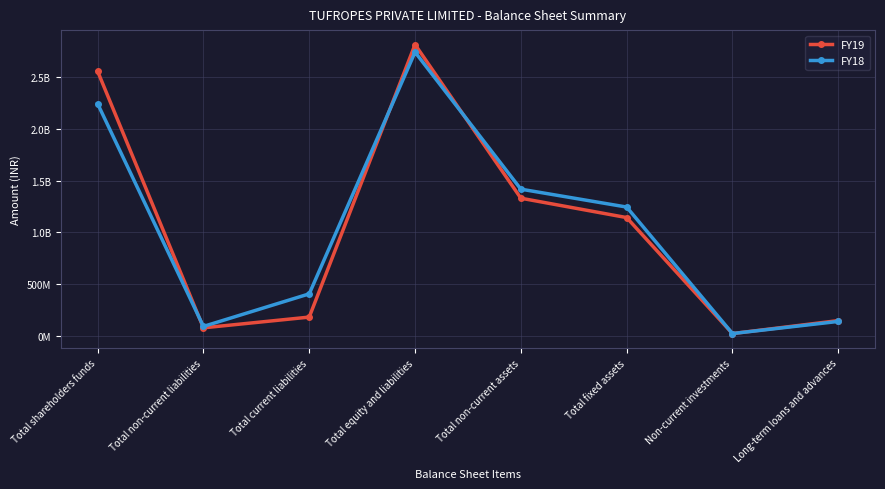

Between Total non-current liabilities and Total non-current assets, which is larger?

Total non-current assets